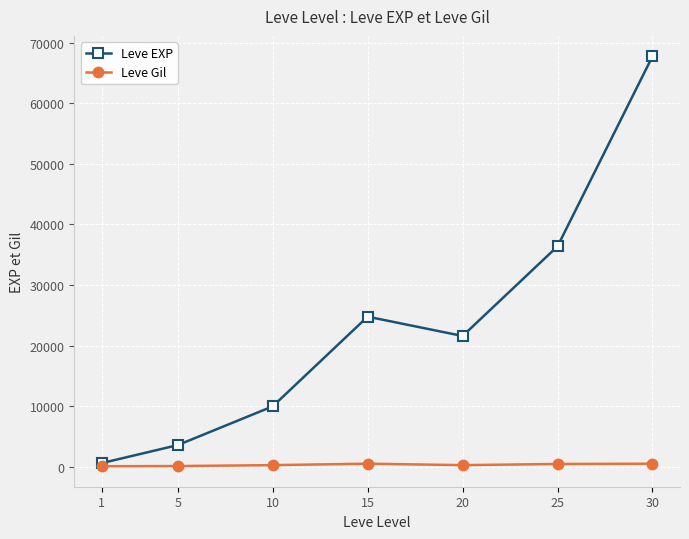

At which category does Leve EXP reach its first local valley?

20